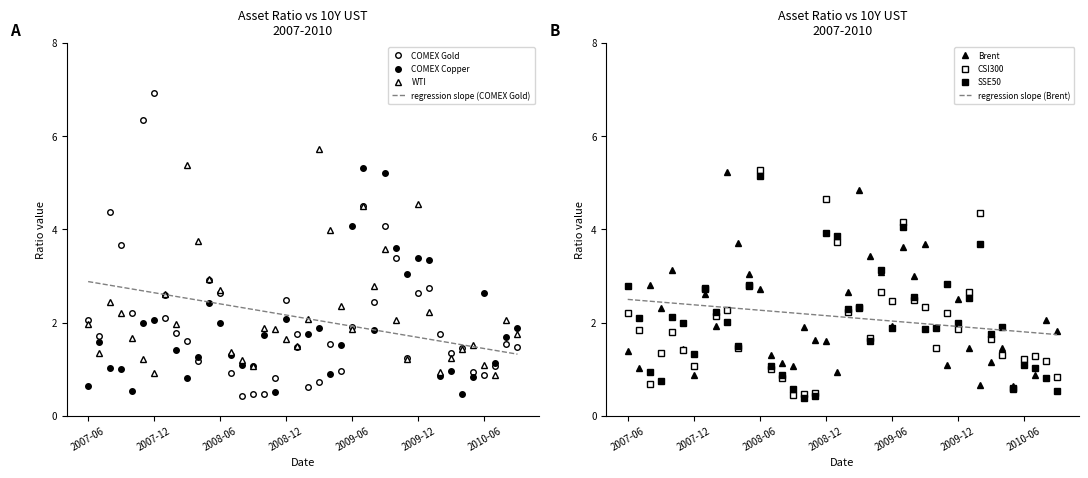

What is the spread (max minus min) of values at 2007-12?

6.1